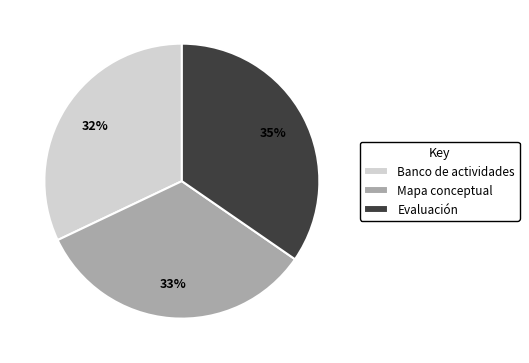

To the nearest percent, what portion does Mapa conceptual represent?

33%